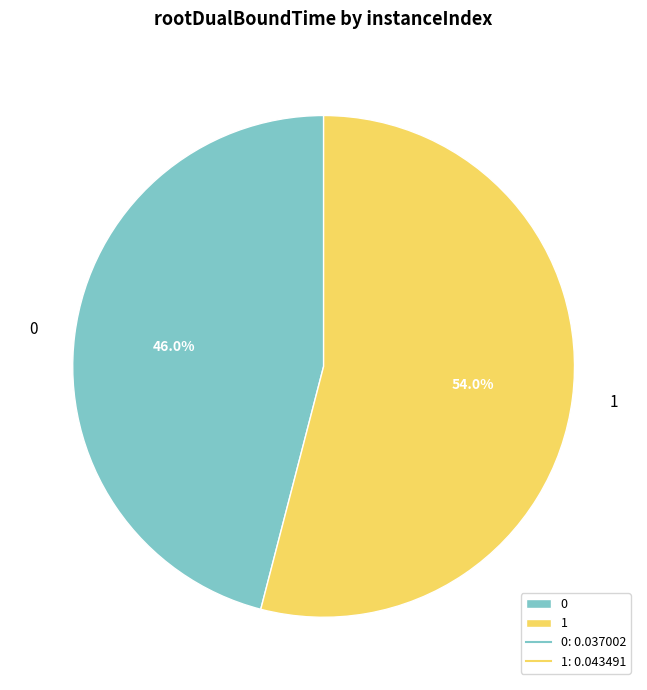

True or false: 1 accounts for 54% of the total.

True